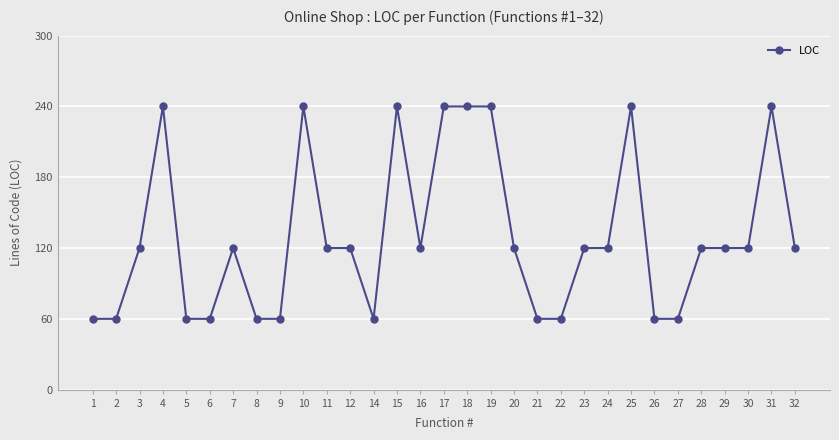

Is it true that the value at 18 is 333?

False